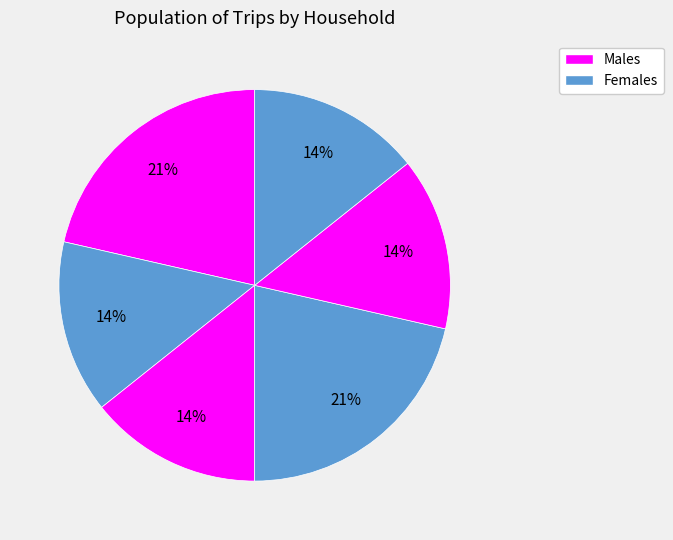

How many segments does this pie chart have?

6